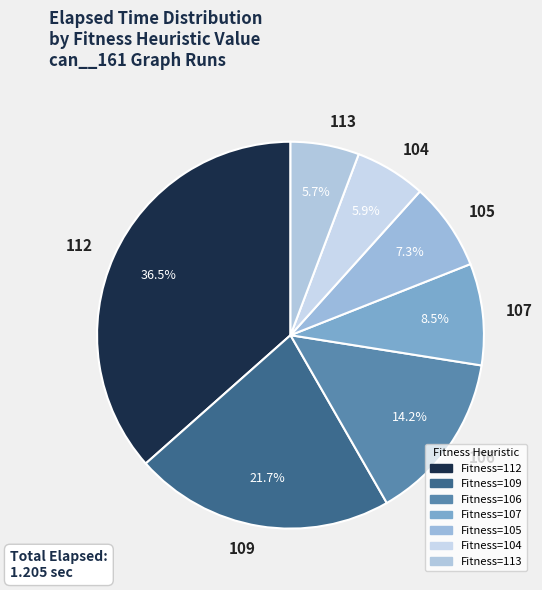

How many slices are in this pie chart?

7